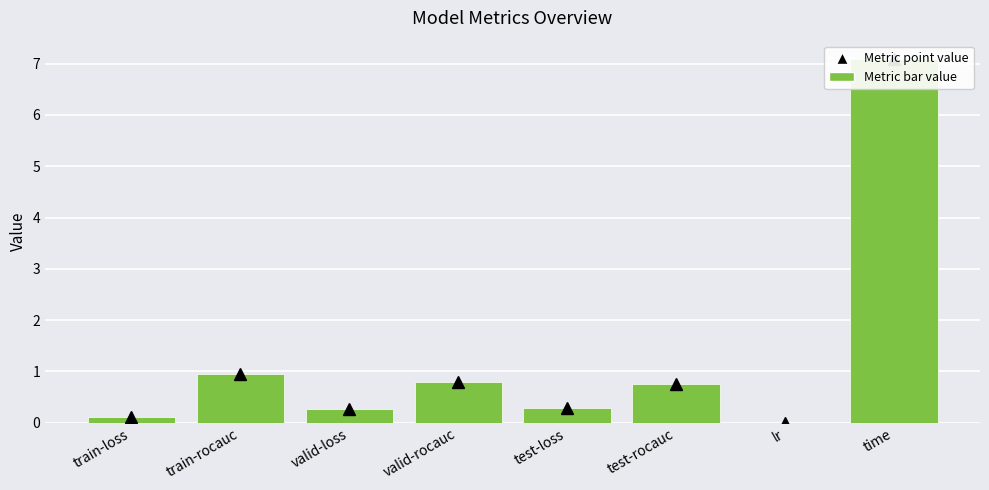

List the labels in order of value, largest first.

time, train-rocauc, valid-rocauc, test-rocauc, test-loss, valid-loss, train-loss, lr